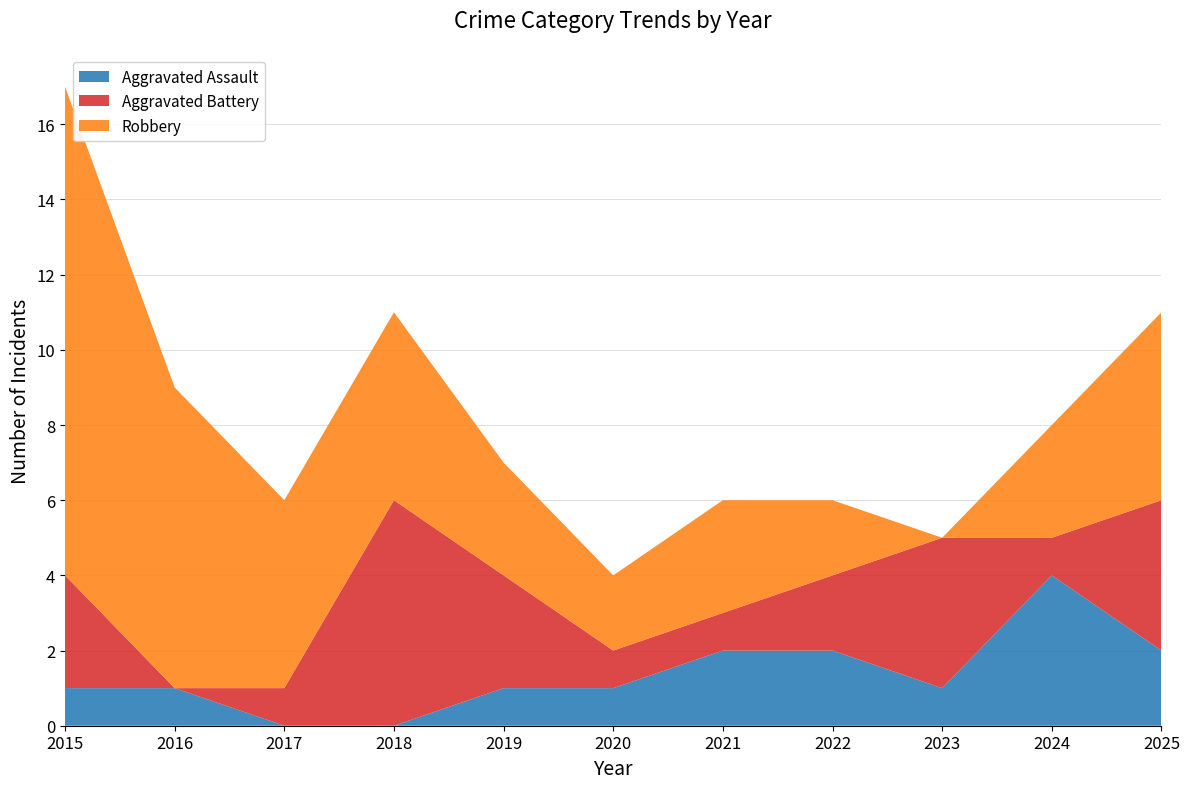

Reading left to right, list all the values displayed in this chart.

Aggravated Assault: 2015=1	2016=1	2017=0	2018=0	2019=1	2020=1	2021=2	2022=2	2023=1	2024=4	2025=2
Aggravated Battery: 2015=3	2016=0	2017=1	2018=6	2019=3	2020=1	2021=1	2022=2	2023=4	2024=1	2025=4
Robbery: 2015=13	2016=8	2017=5	2018=5	2019=3	2020=2	2021=3	2022=2	2023=0	2024=3	2025=5